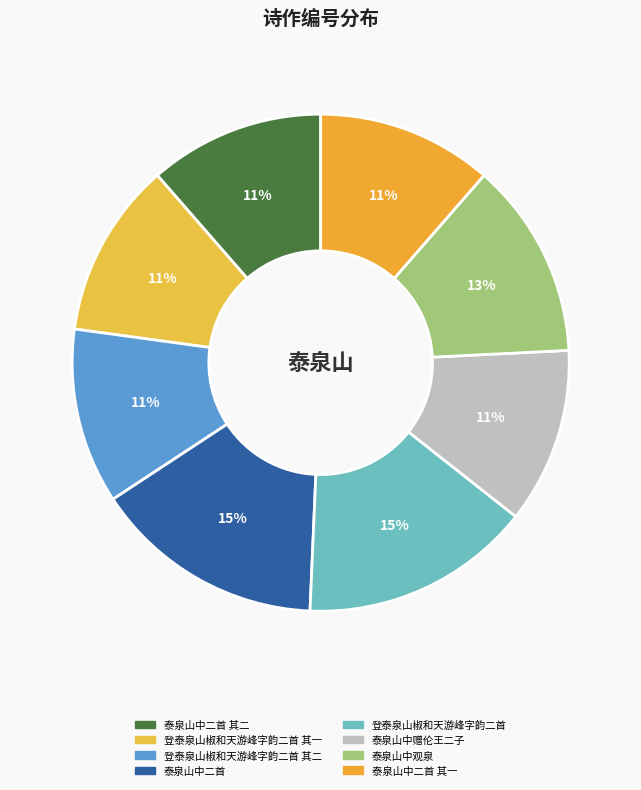

The 泰泉山中二首 其二 slice represents 11% of the pie. True or false?

True